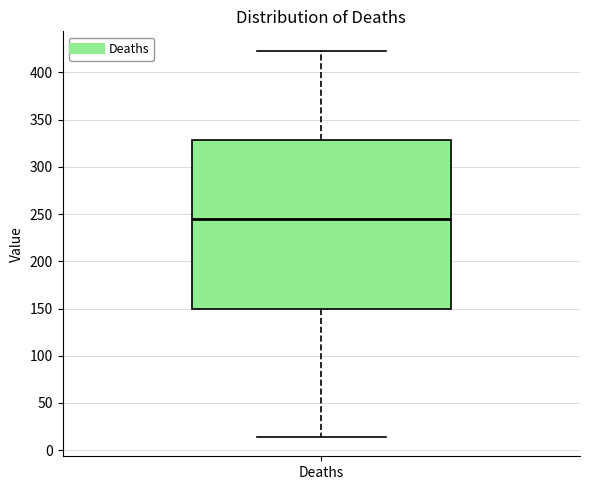

Read this box plot against the y-axis: the position of the median line, the range covered by the box, and the ends of both whiskers. The values are not printed on the chart, so give them approximately, as read against the axis.

median 245, box 150 to 330, whiskers 15 to 425